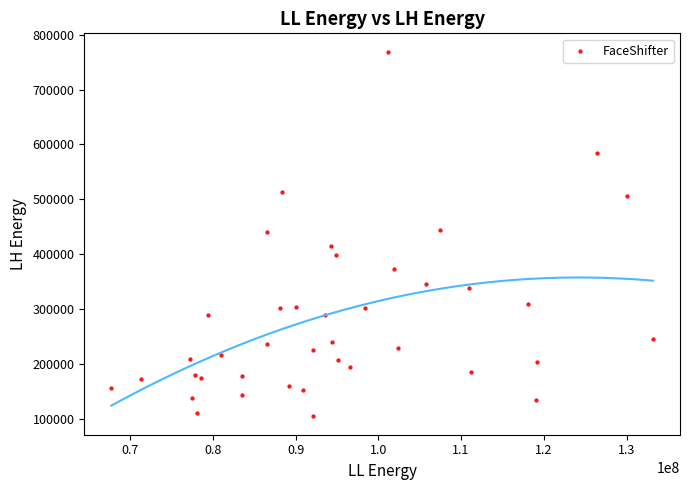

What is the range of X values (max minus min)?

65447672.8